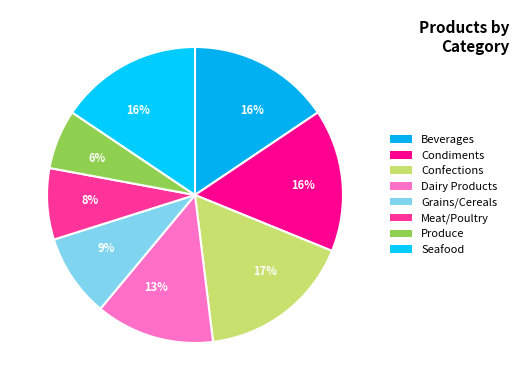

Count the number of slices in the pie.

8